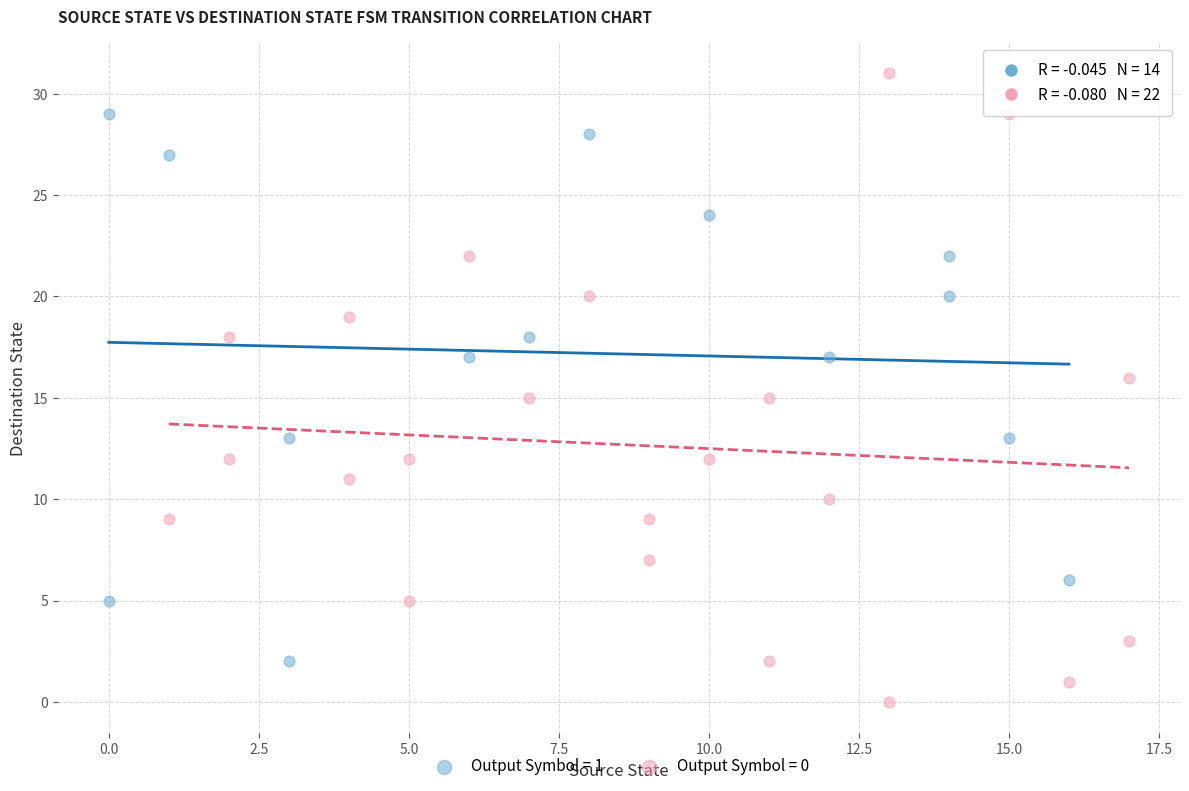

What are all the series names shown in the legend?

Output Symbol = 1, Output Symbol = 0